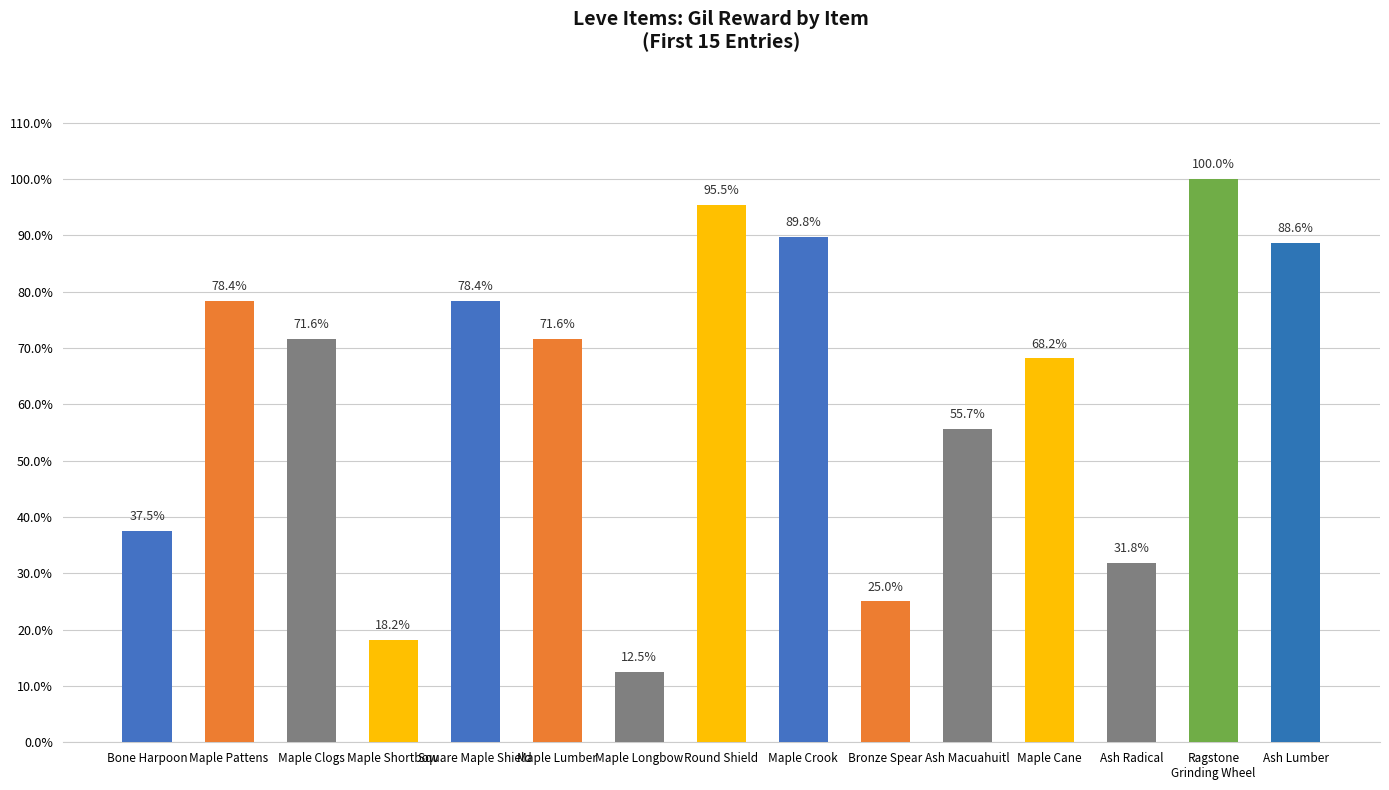

What is the label of the 6th bar from the left?

Maple Lumber